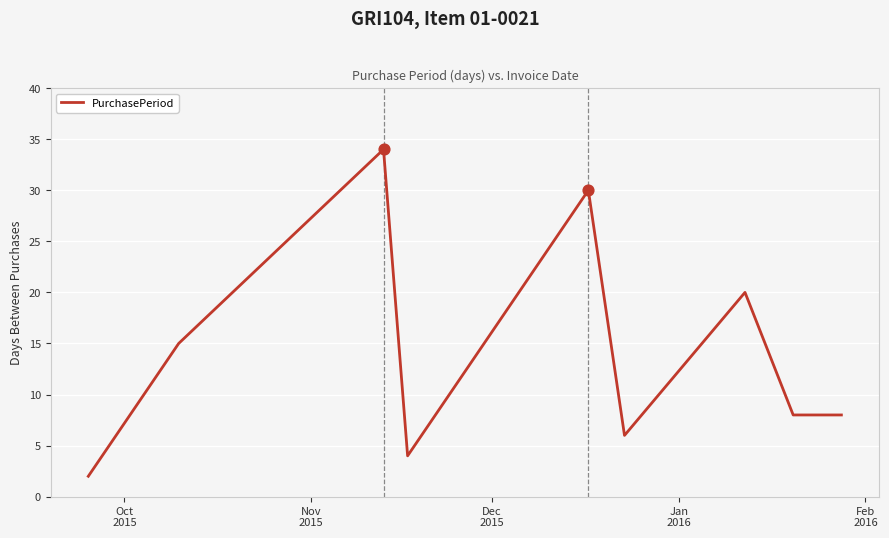

What is the difference between the maximum and minimum values?

32